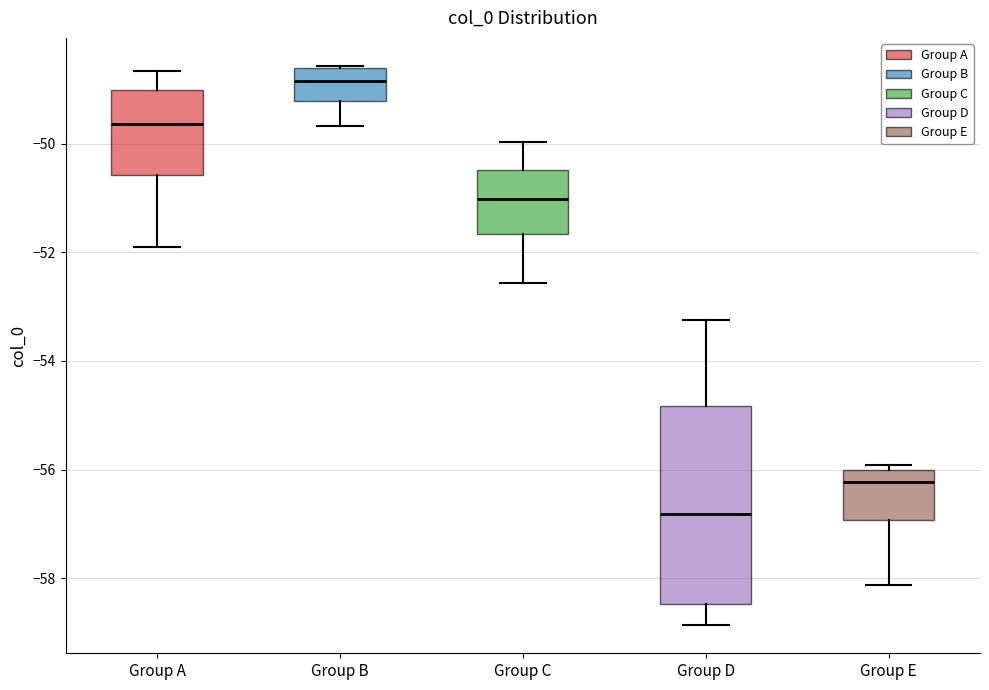

Which box's median line is the lowest?

Group D